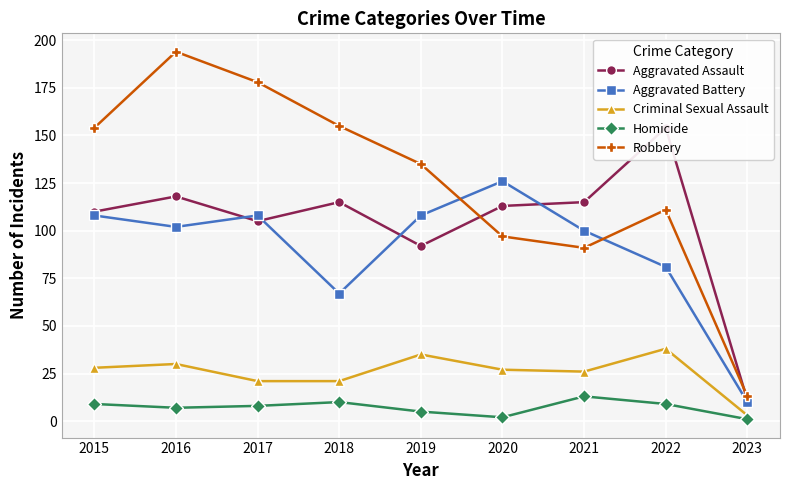

List the labels in order of Criminal Sexual Assault value, smallest first.

2023, 2017, 2018, 2021, 2020, 2015, 2016, 2019, 2022